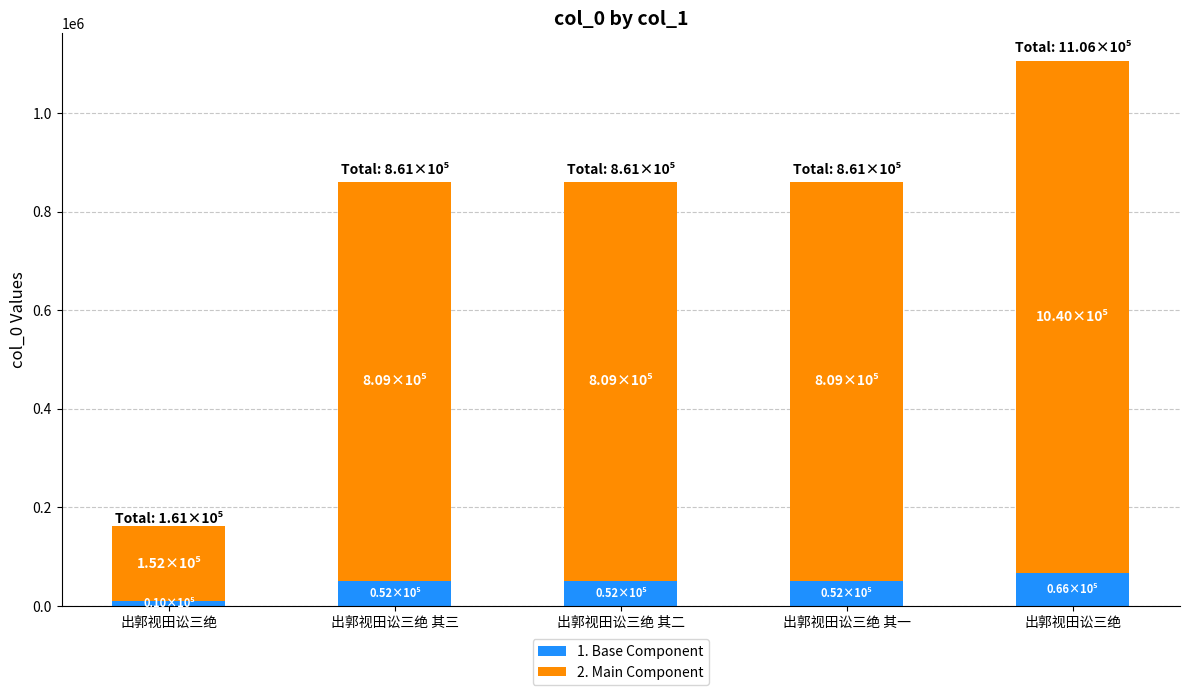

What is the sum of the 1. Base Component values at 出郭视田讼三绝 and 出郭视田讼三绝?

76077.8